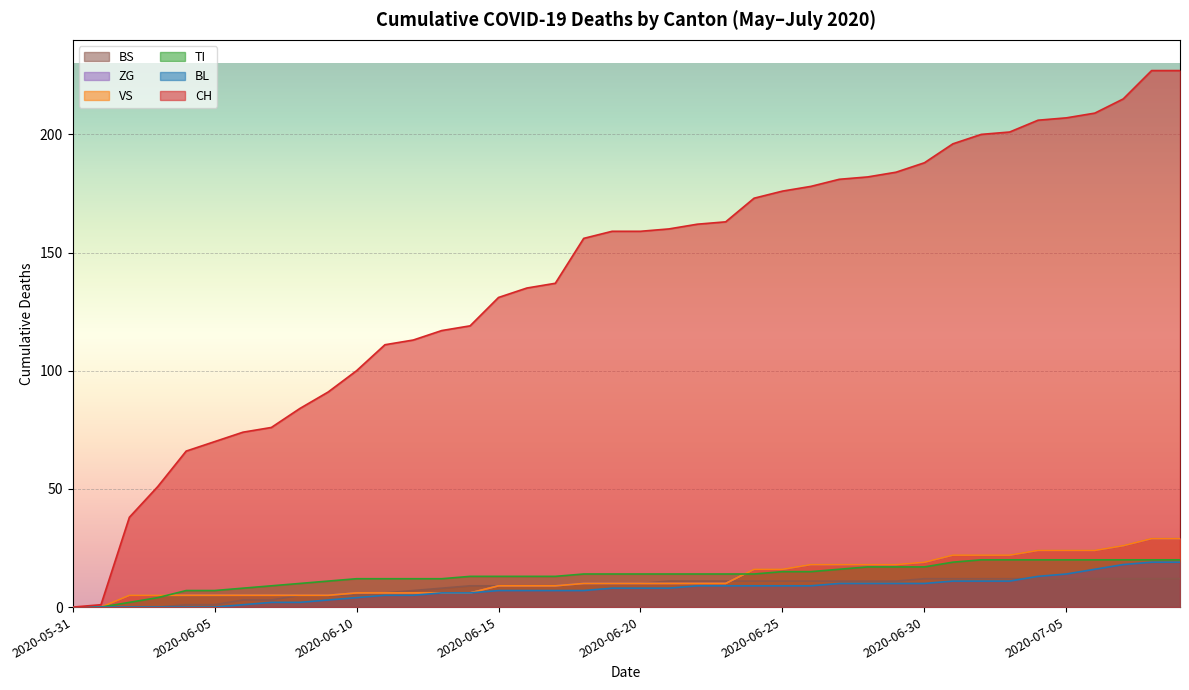

What is the label of the 7th point from the right?

2020-07-03